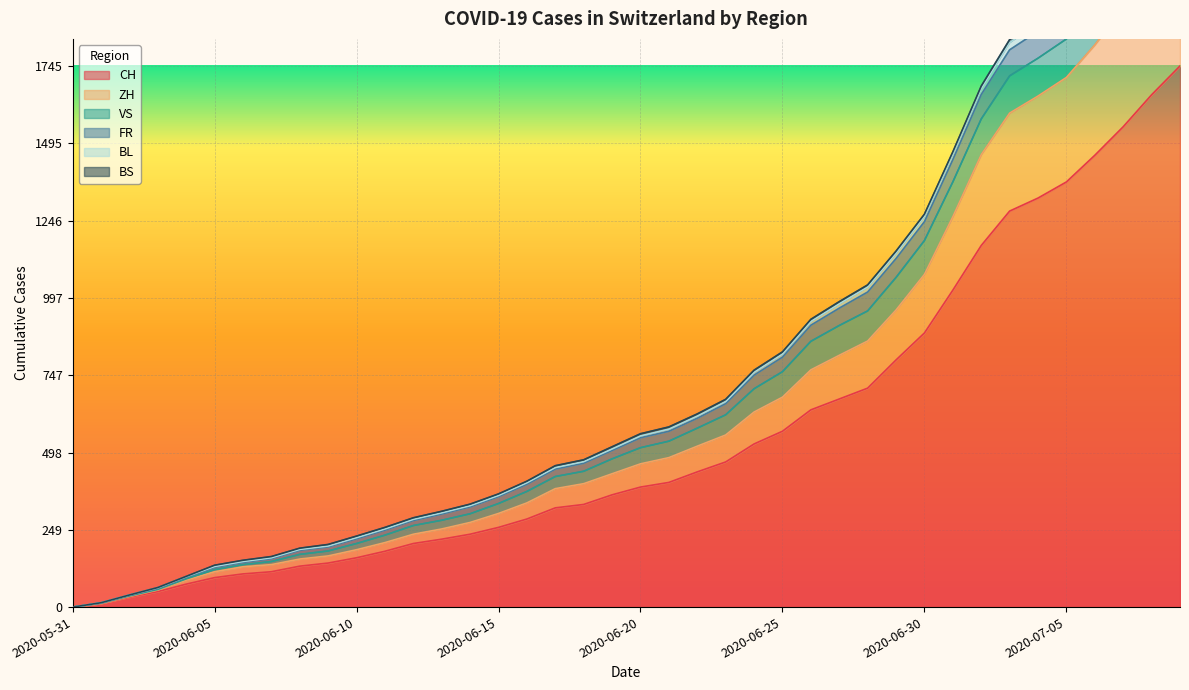

True or false: BL and ZH intersect in this chart.

False